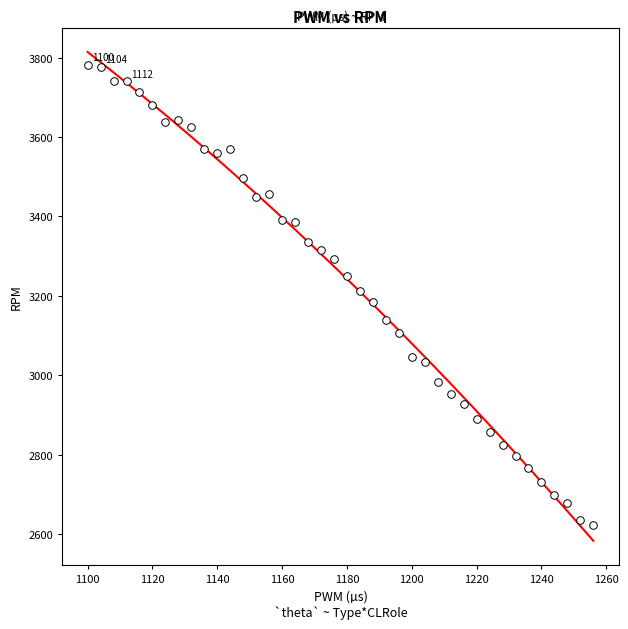

What is the range of Y values (max minus min)?

1159.2